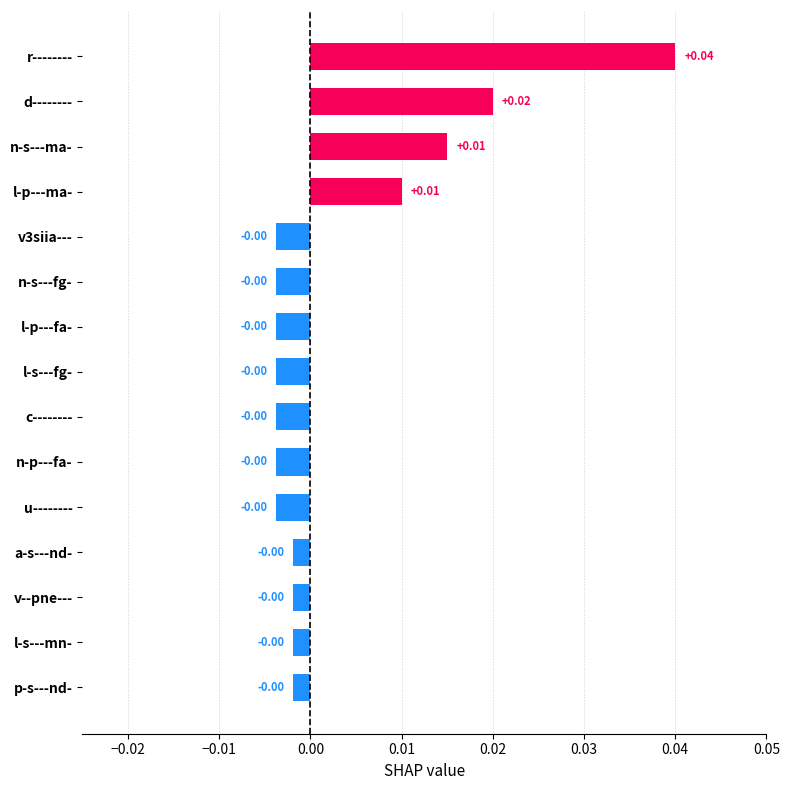

Between l-p---ma- and n-s---fg-, which is larger?

l-p---ma-